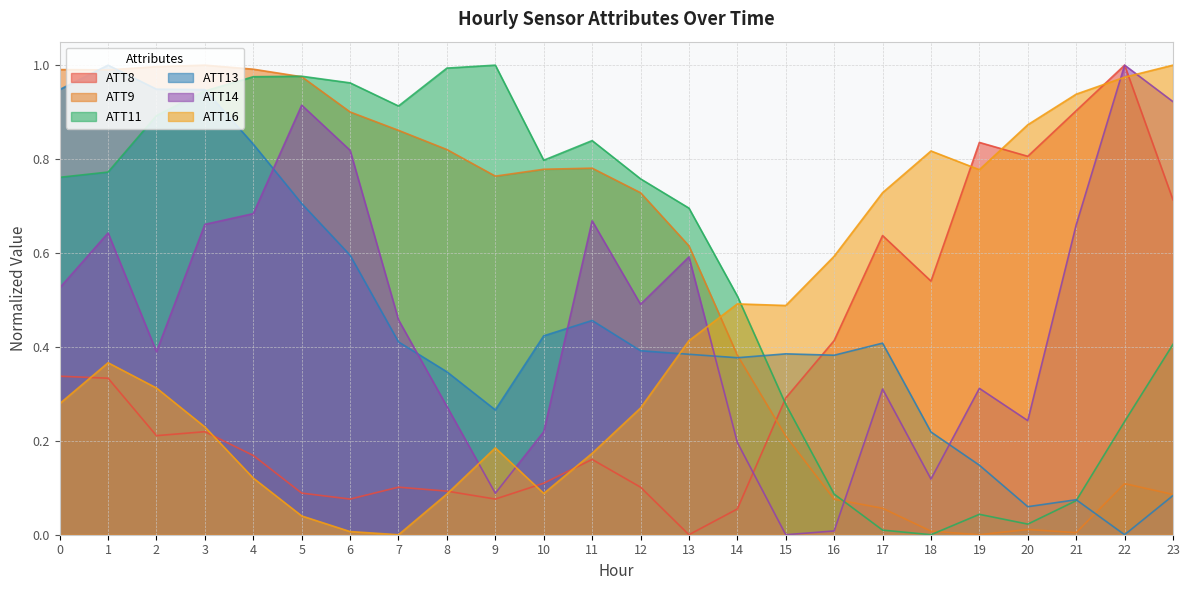

In ATT8, how many points are lower than both neighbors (excluding endpoints)?

6